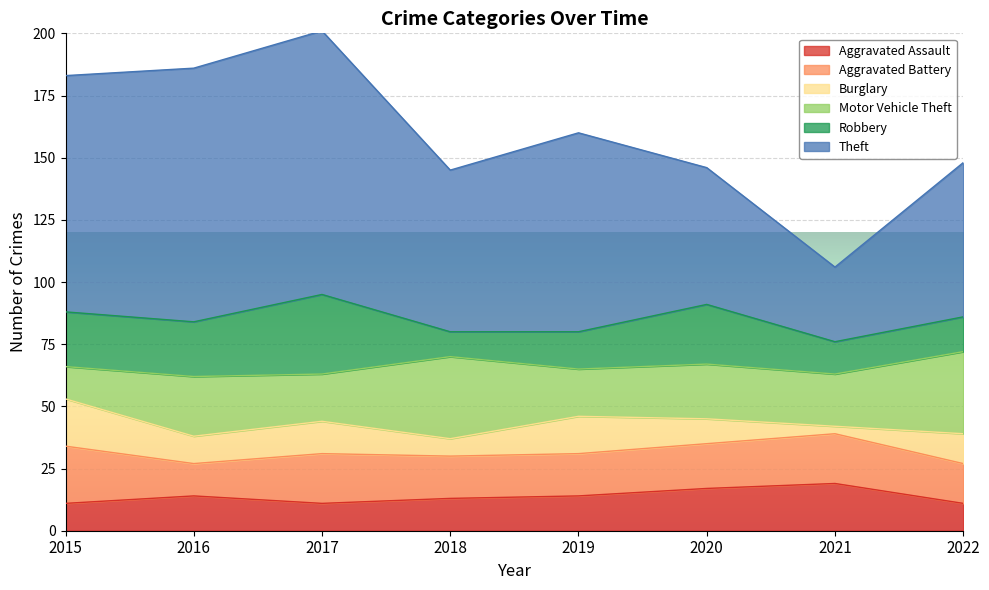

Is the value of Burglary at 2020 greater than the value of Aggravated Battery at 2015?

No